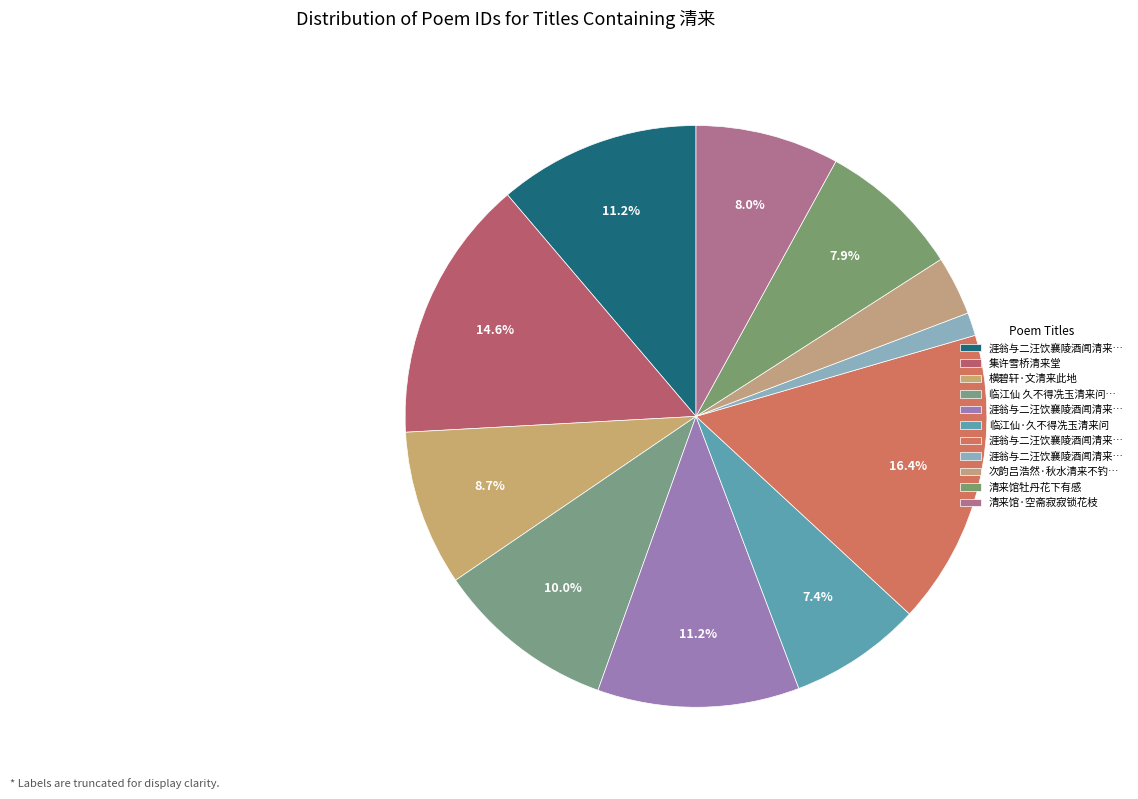

Count the number of slices in the pie.

11